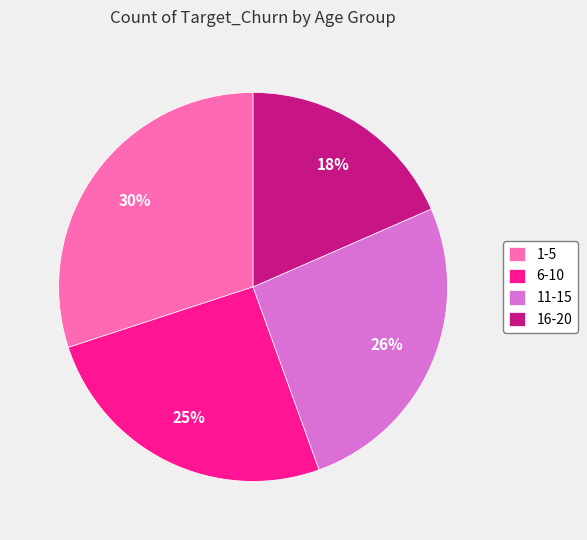

Is there a majority slice in this chart?

No